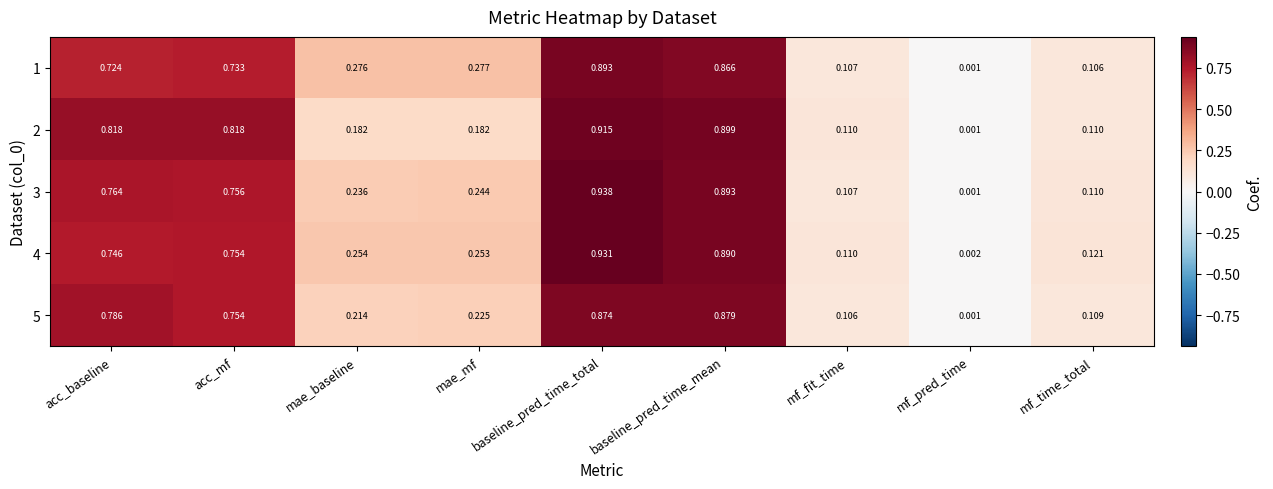

At which label is 4 closest to 0?

mf_pred_time